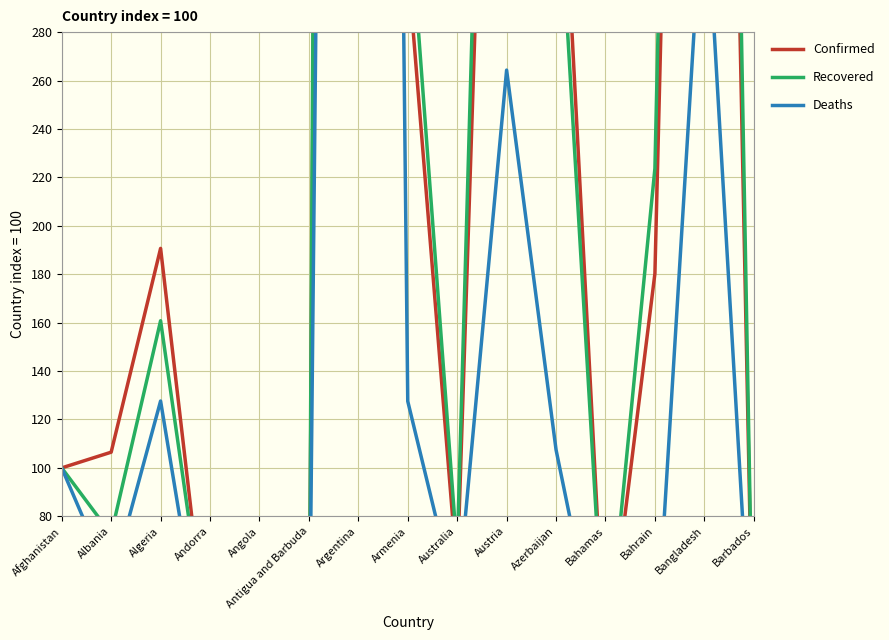

What is the label of the 8th point from the left?

Armenia